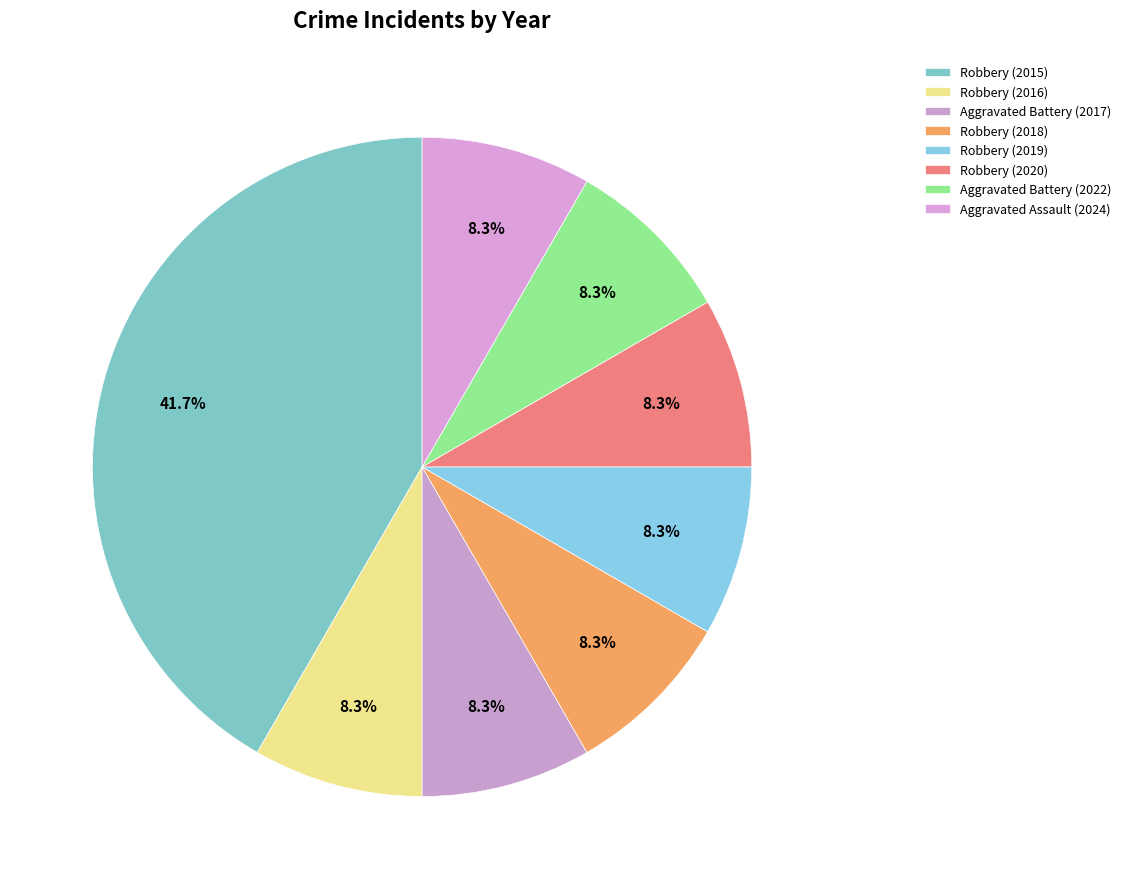

Which slice is the smallest?

2016